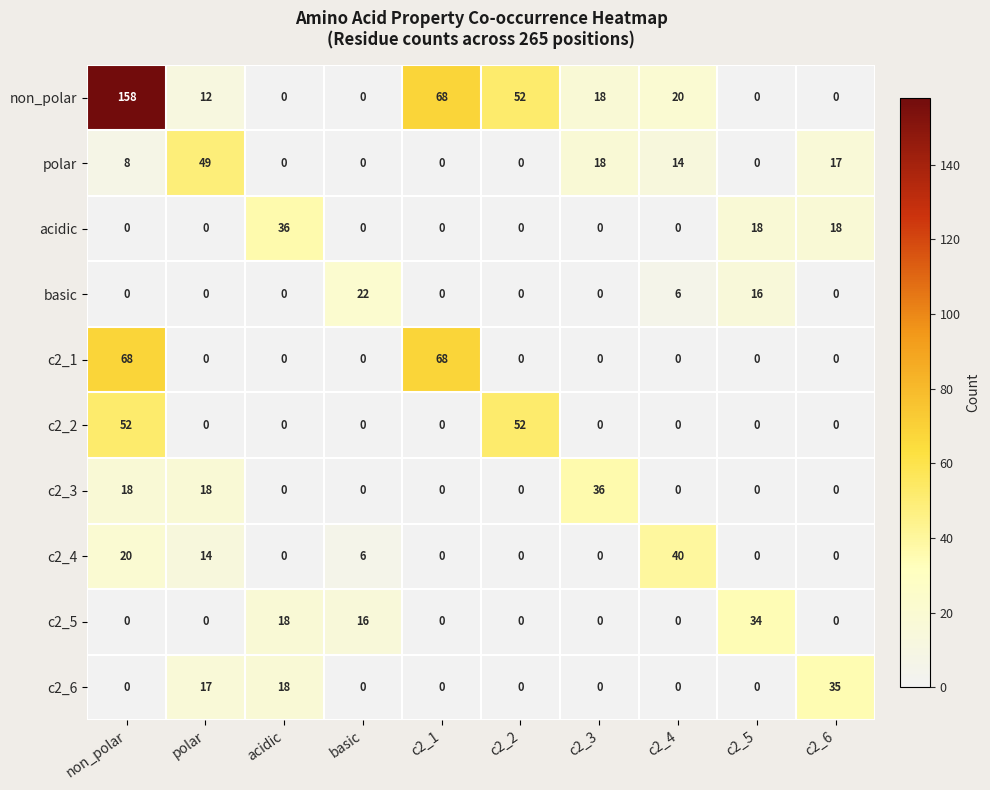

The value of non_polar at polar is 12. True or false?

True